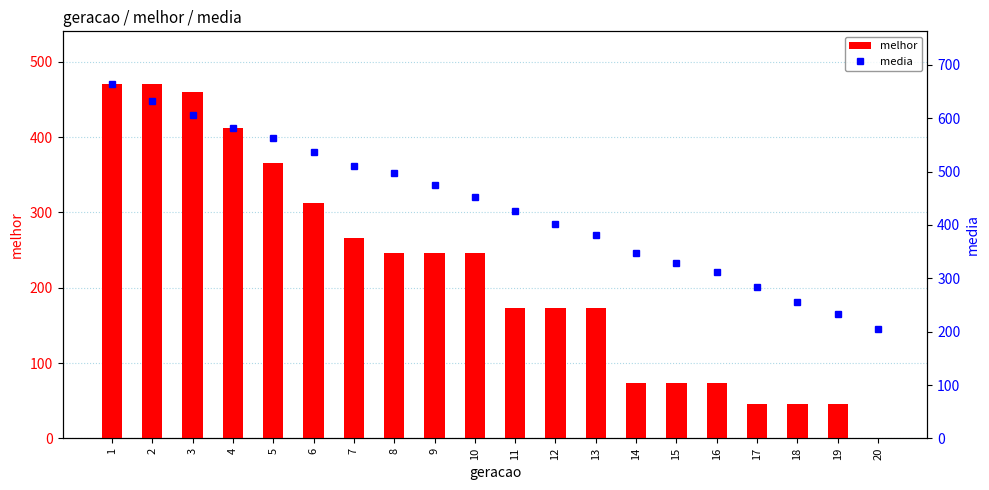

How many distinct data groups are displayed?

2